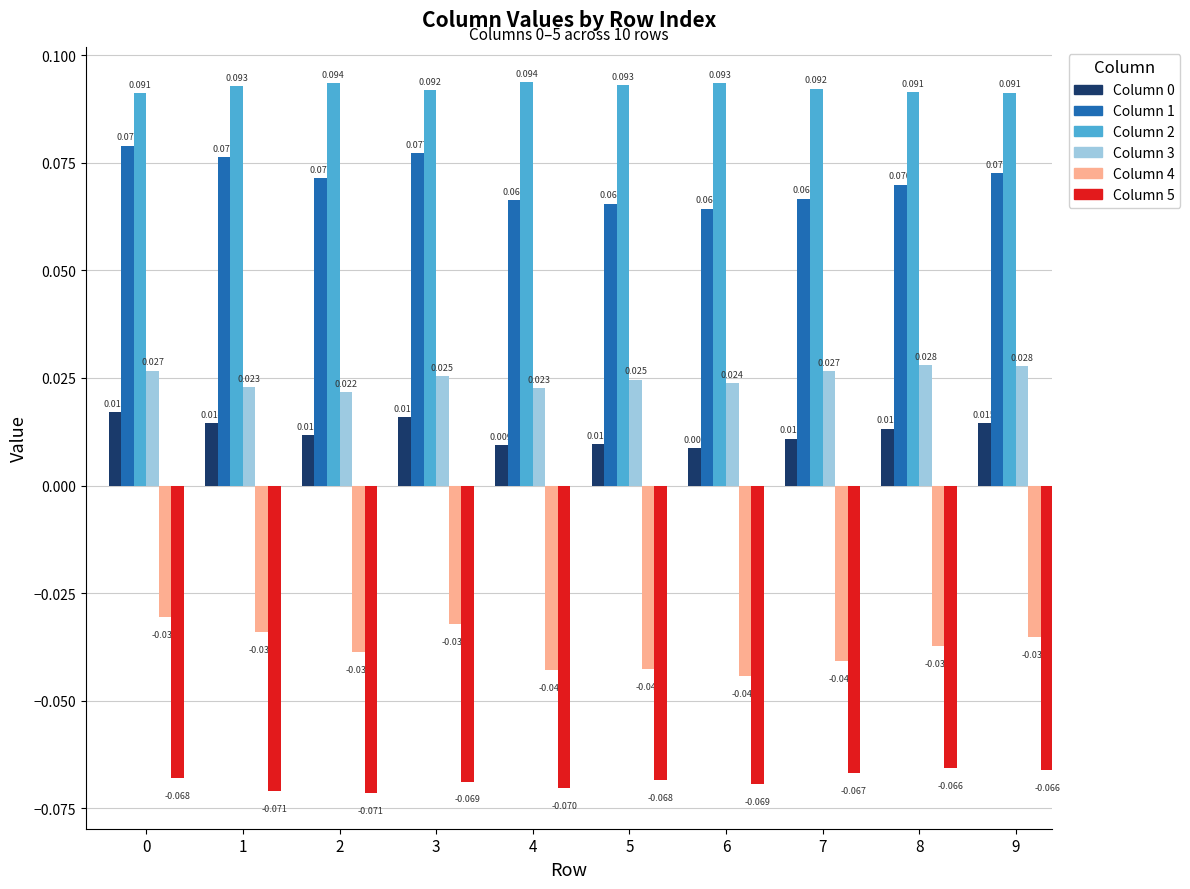

What is the spread (max minus min) of values at 9?

0.2